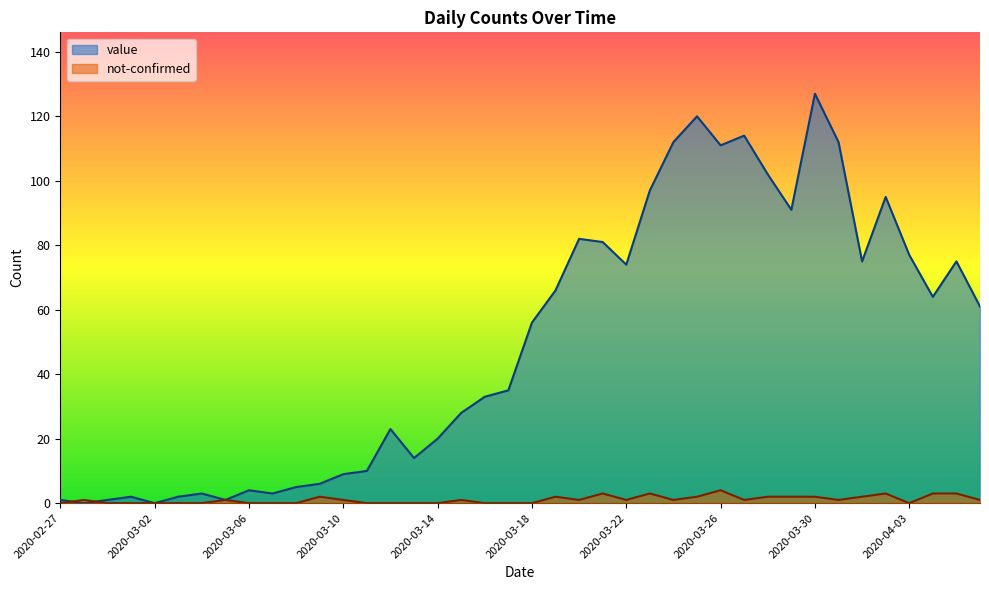

Is it true that value equals 66 at 2020-03-19?

True